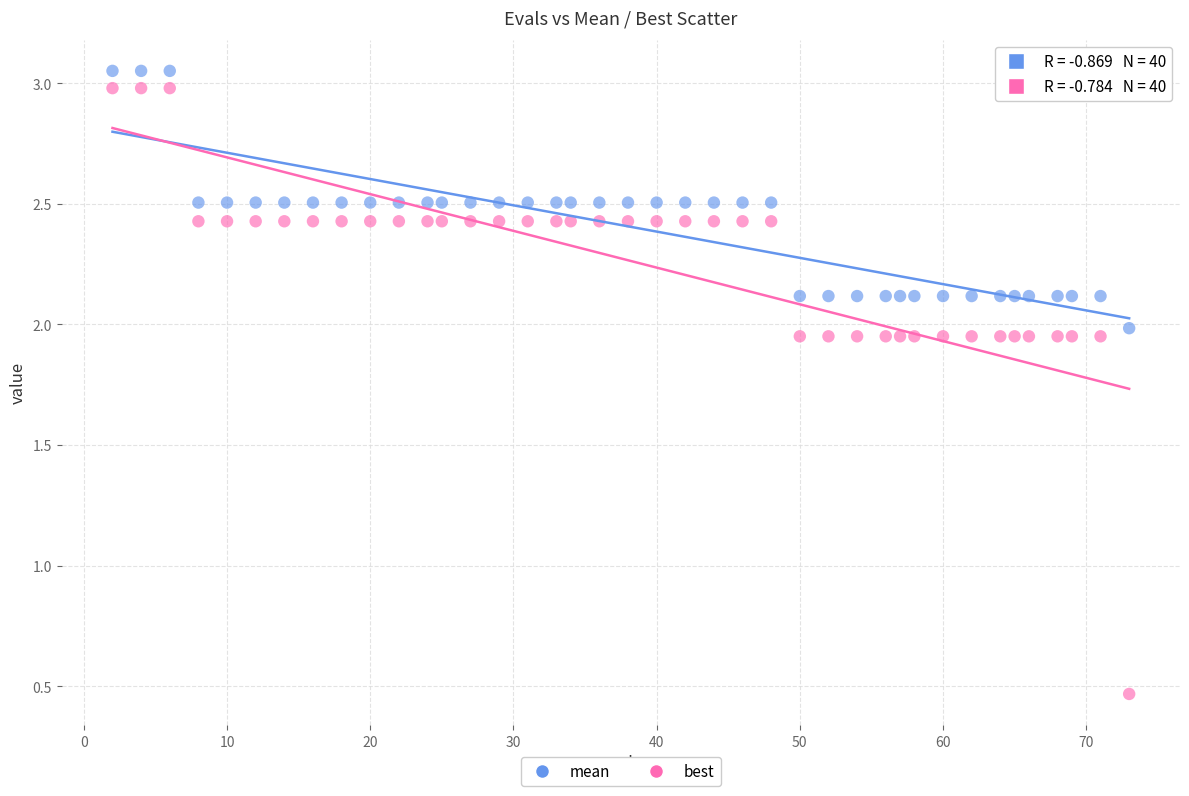

Which series has the widest spread of Y values?

best